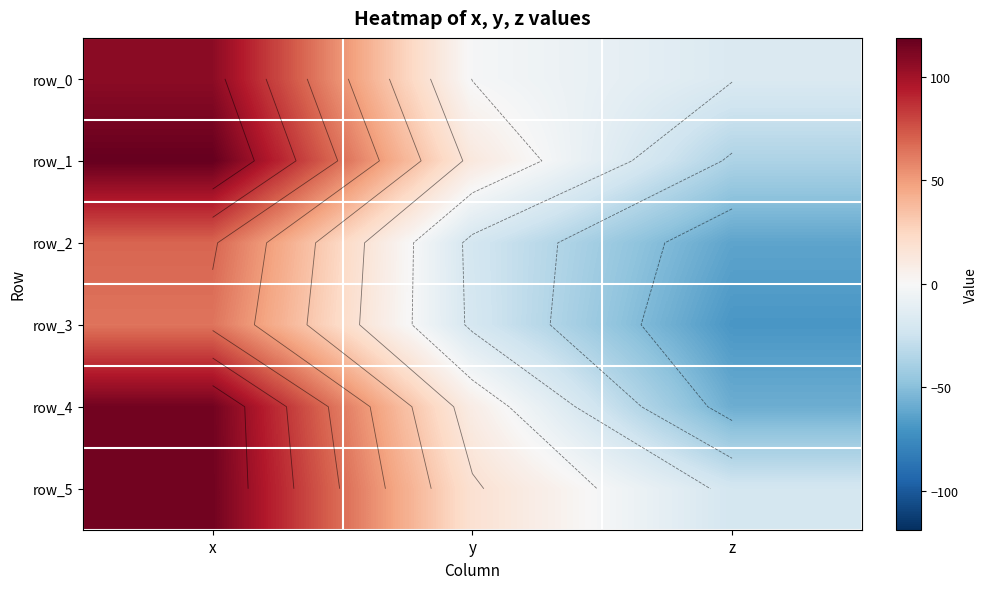

Reading left to right, transcribe all the data shown in this chart.

row_0: x=106.8	y=-1.2	z=-17.2
row_1: x=118.8	y=12.3	z=-36.9
row_2: x=69.2	y=-21.4	z=-62.8
row_3: x=64.0	y=-20.4	z=-69.2
row_4: x=114.8	y=8.6	z=-58.4
row_5: x=114.9	y=18.0	z=-21.2